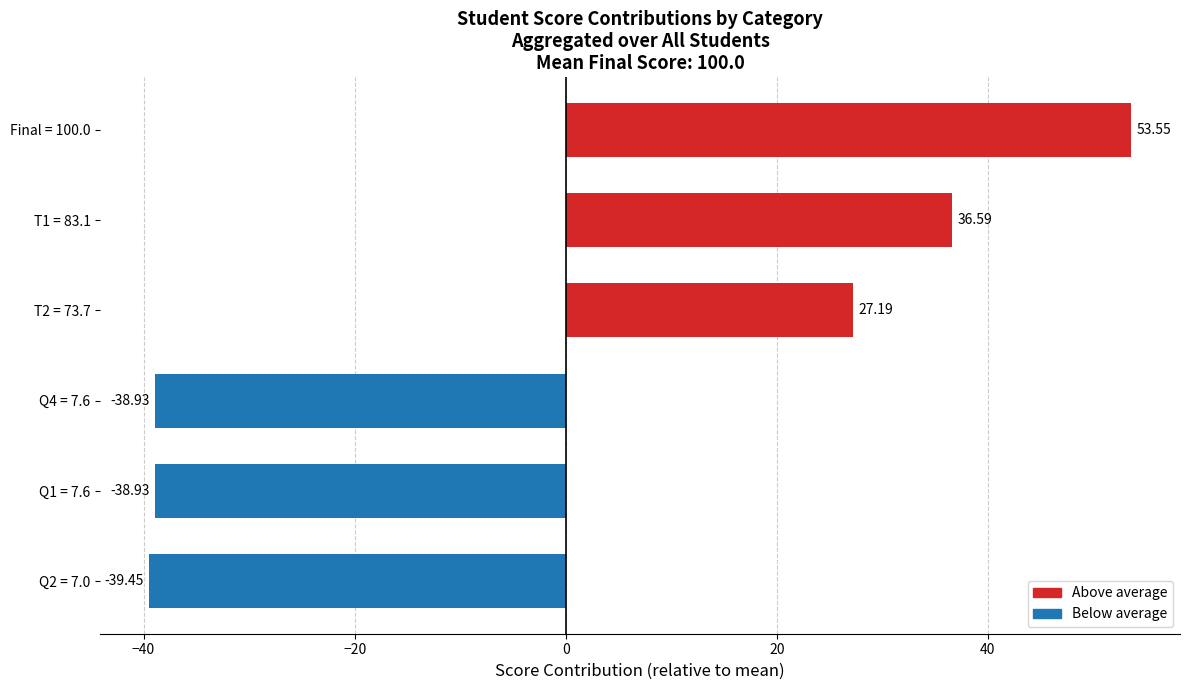

What is the difference between the maximum and minimum values?

93.0